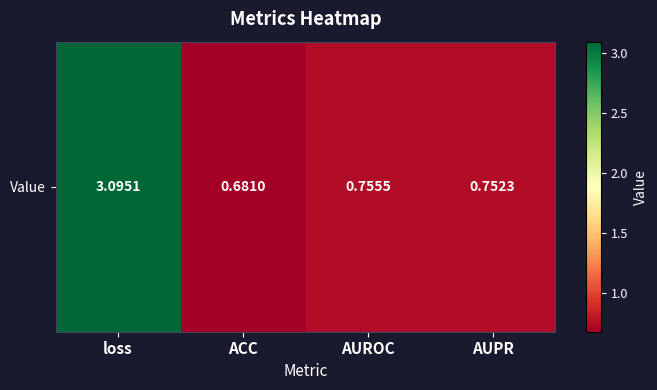

Between ACC and AUROC, which is larger?

AUROC